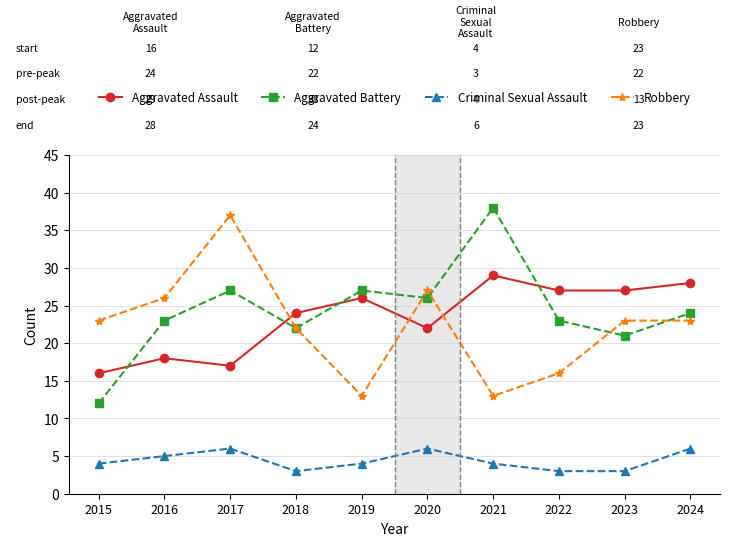

How many series are shown in this chart?

4